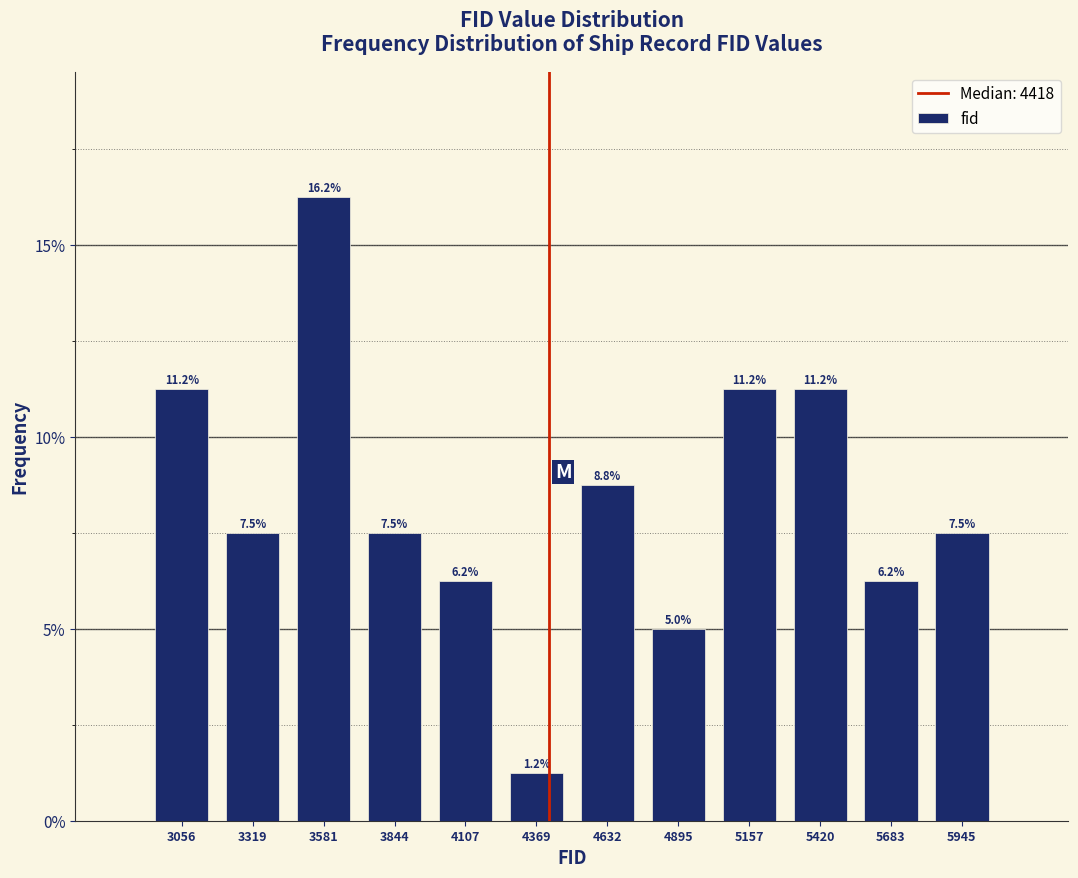

Reading left to right, transcribe this chart: for each bar, give the range it covers on the x-axis and its height. The bar edges are not printed on the chart, so give them approximately, as read against the axis.

2950 to 3200: 11.2
3200 to 3450: 7.5
3450 to 3700: 16.2
3700 to 4000: 7.5
4000 to 4250: 6.2
4250 to 4500: 1.2
4500 to 4750: 8.8
4750 to 5050: 5.0
5050 to 5300: 11.2
5300 to 5550: 11.2
5550 to 5800: 6.2
5800 to 6100: 7.5